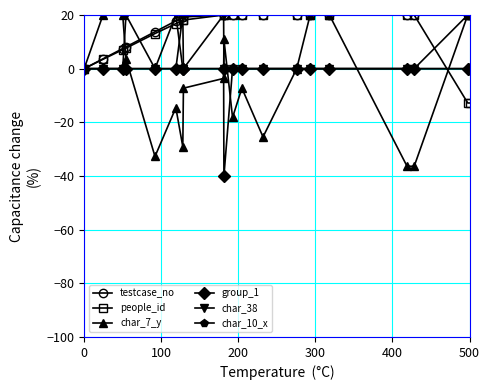

Which series has the widest spread of values?

char_7_y